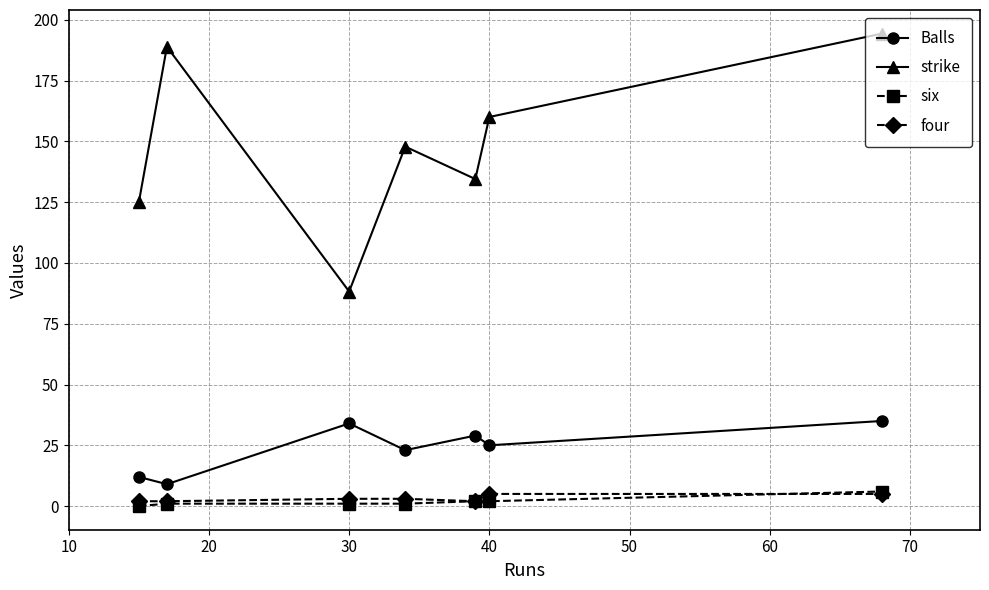

Which series has the largest total across all categories?

strike